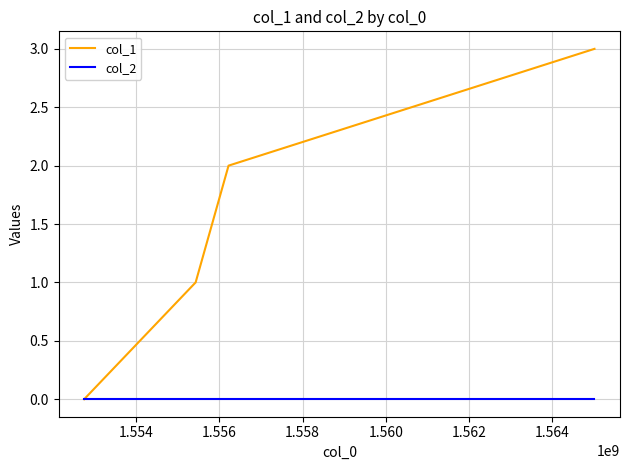

Rank the series by their maximum value, from highest to lowest.

col_1, col_2